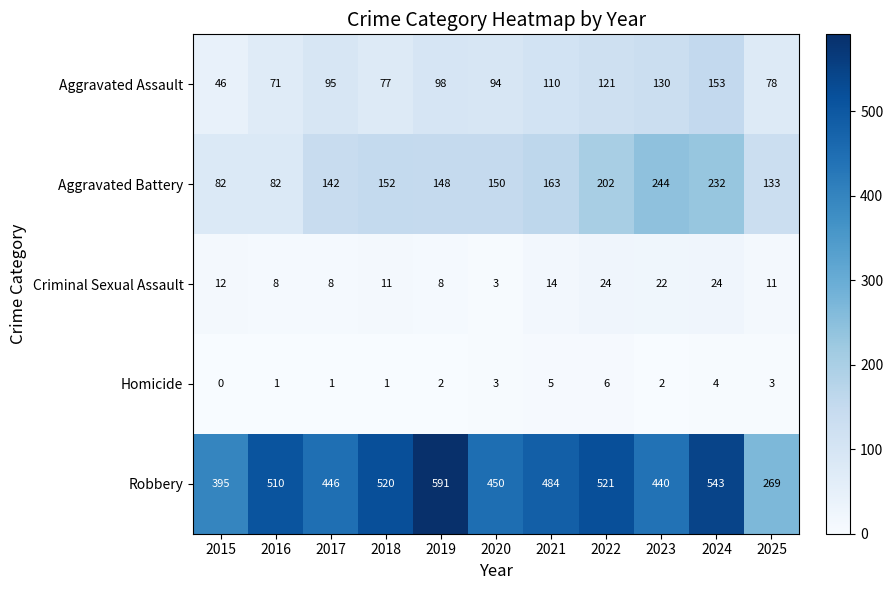

The value of Robbery at 2025 is 460. True or false?

False